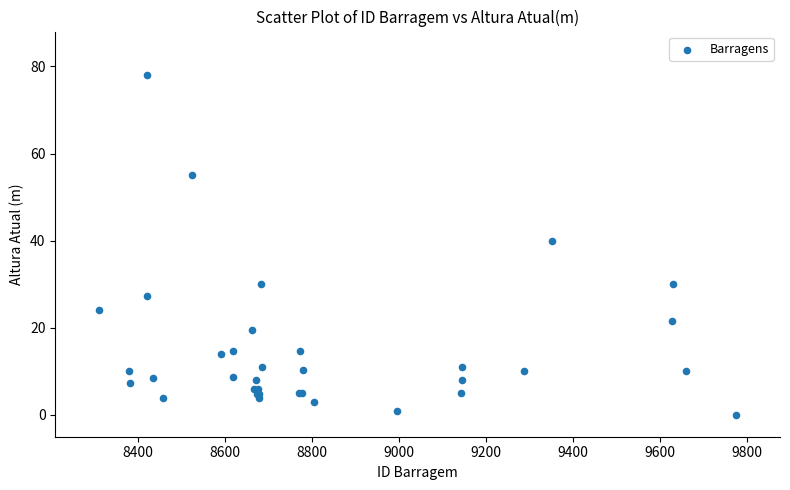

What Y value in the scatter plot is closest to 39?

40.0